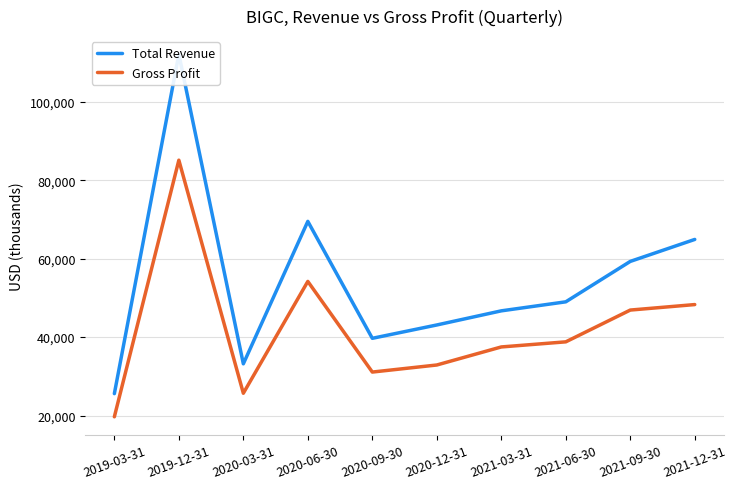

Where does the Total Revenue series first go above 49000?

2019-12-31